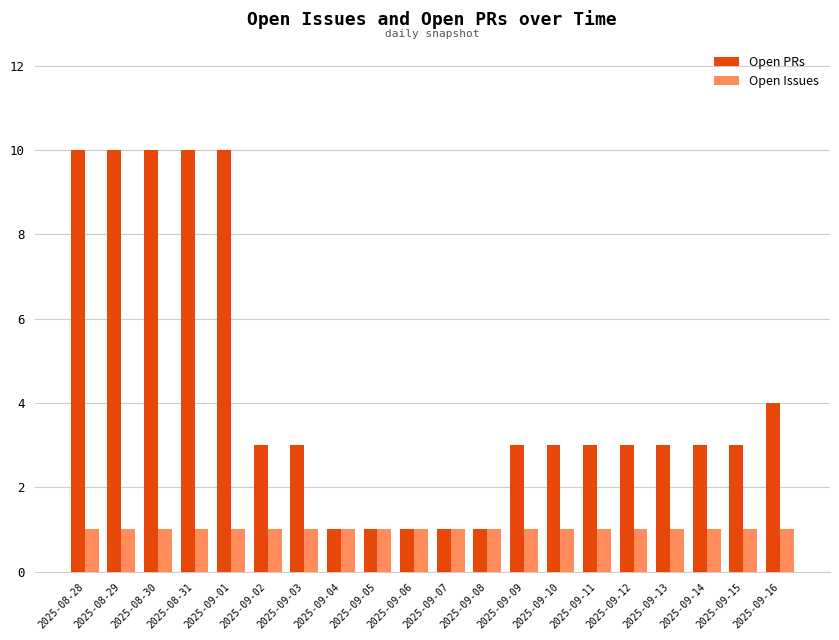

Reading right to left, what are all the values shown in this chart?

Open PRs: 2025-09-16=4	2025-09-15=3	2025-09-14=3	2025-09-13=3	2025-09-12=3	2025-09-11=3	2025-09-10=3	2025-09-09=3	2025-09-08=1	2025-09-07=1	2025-09-06=1	2025-09-05=1	2025-09-04=1	2025-09-03=3	2025-09-02=3	2025-09-01=10	2025-08-31=10	2025-08-30=10	2025-08-29=10	2025-08-28=10
Open Issues: 2025-09-16=1	2025-09-15=1	2025-09-14=1	2025-09-13=1	2025-09-12=1	2025-09-11=1	2025-09-10=1	2025-09-09=1	2025-09-08=1	2025-09-07=1	2025-09-06=1	2025-09-05=1	2025-09-04=1	2025-09-03=1	2025-09-02=1	2025-09-01=1	2025-08-31=1	2025-08-30=1	2025-08-29=1	2025-08-28=1